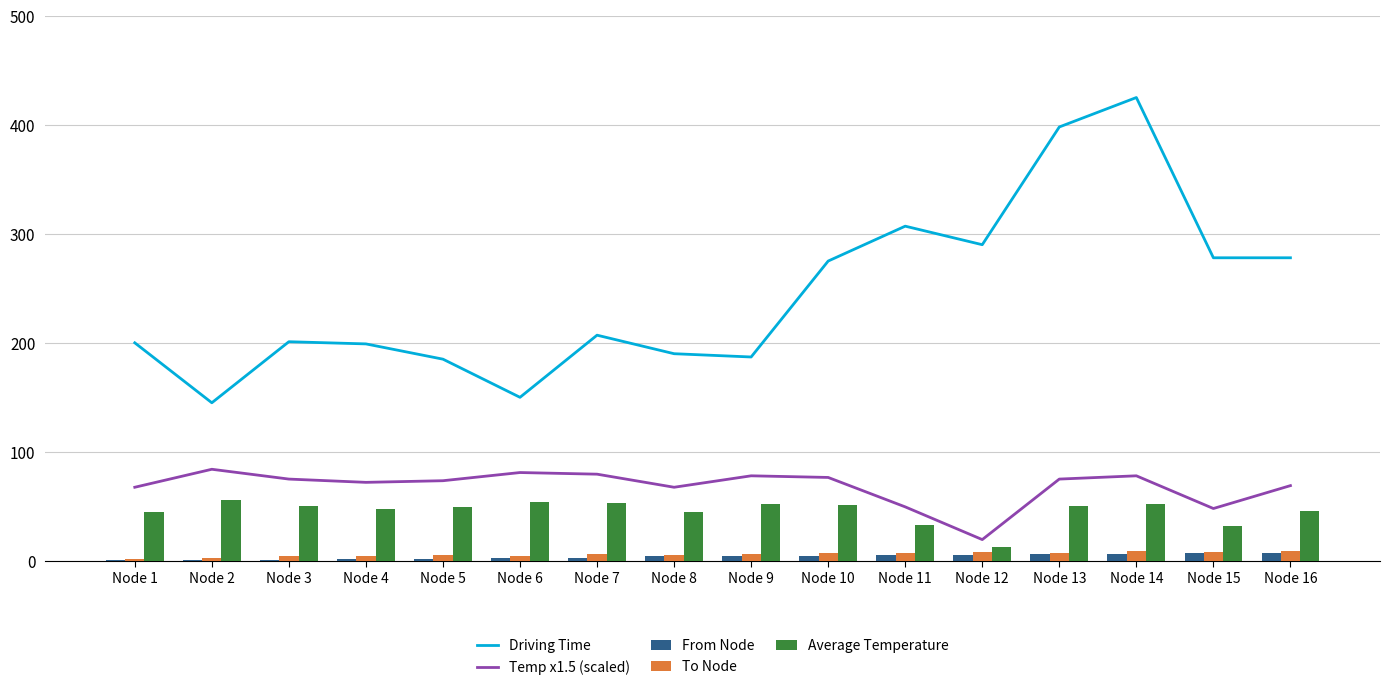

What are all the series names shown in the legend?

Driving Time, Temp x1.5 (scaled), From Node, To Node, Average Temperature